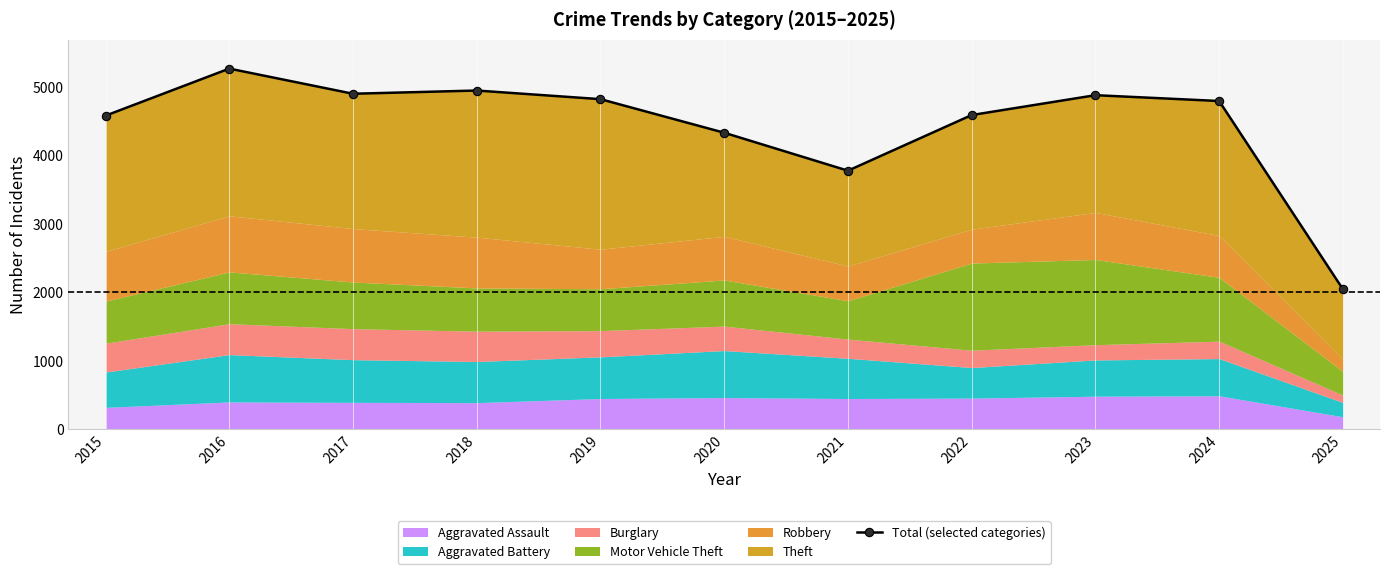

Which category has the highest value across all series?

2016